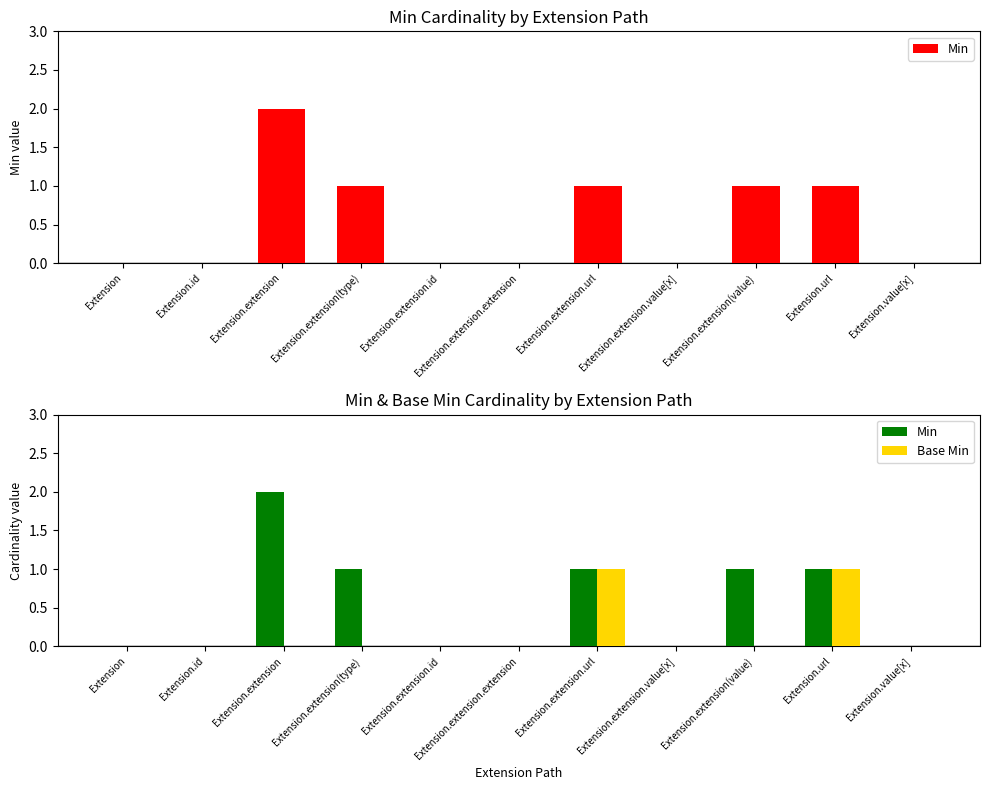

At how many categories does at least one series exceed 1?

1